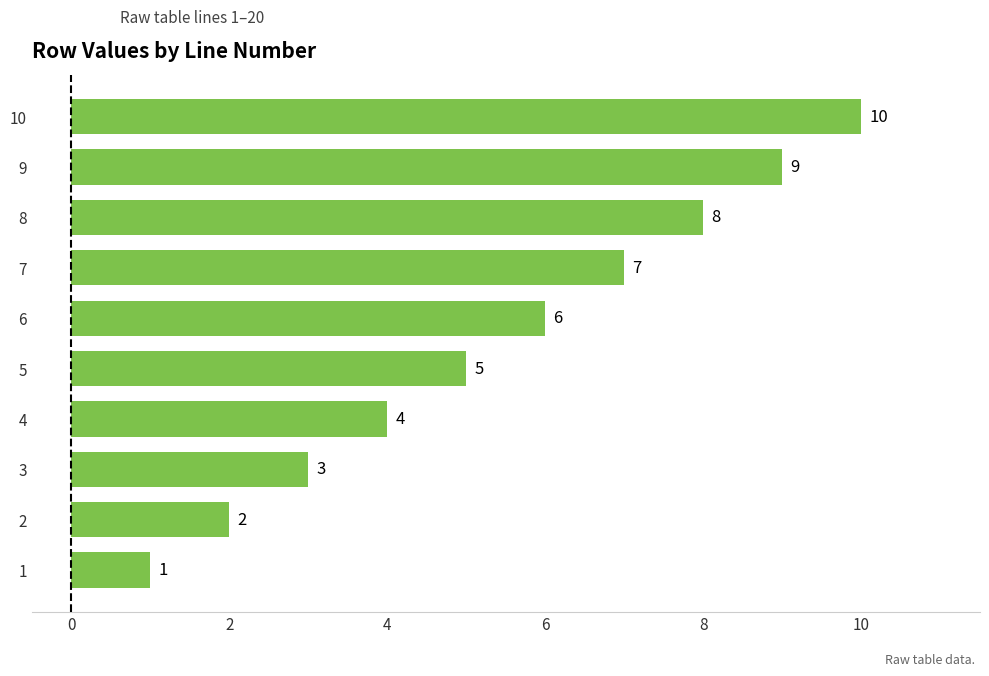

True or false: the data shows 11 at 8.

False